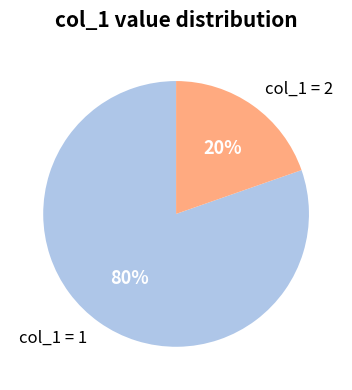

To the nearest percent, what is the average slice percentage?

50%